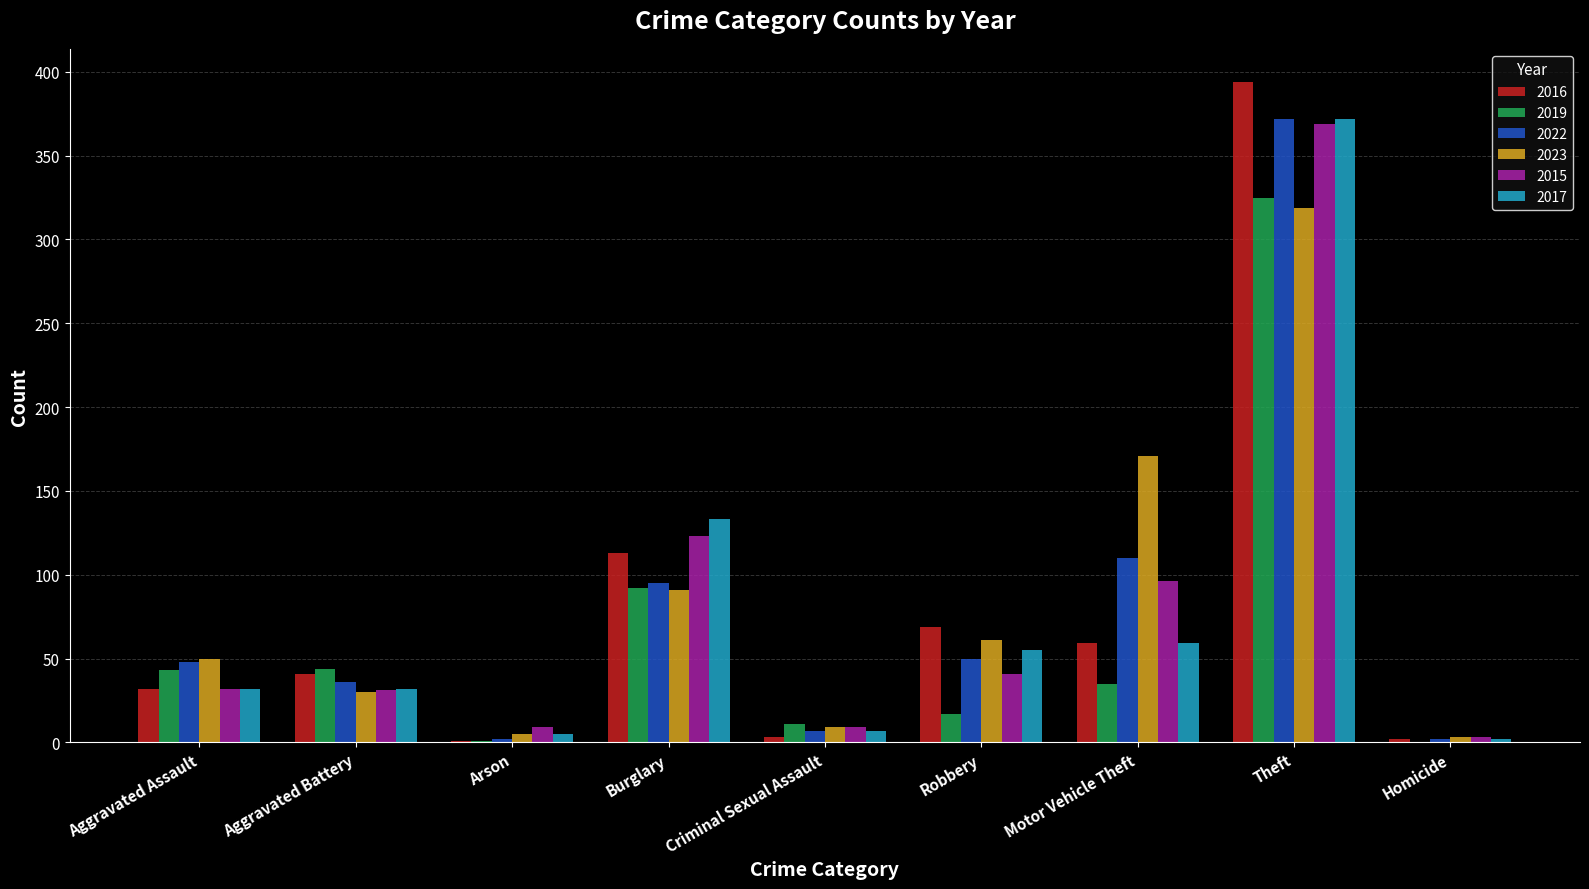

The 2017 series shows 372 at Theft. True or false?

True